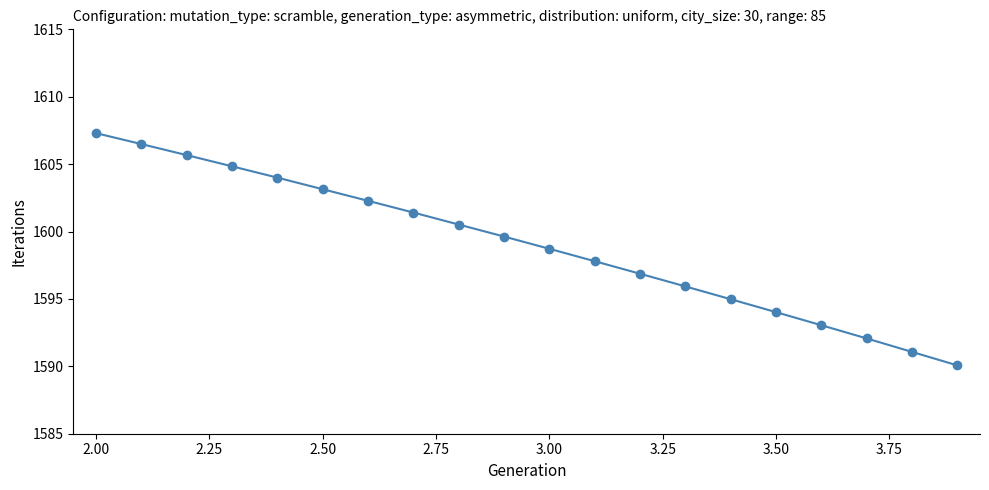

What is the maximum value shown in the chart?

1607.3